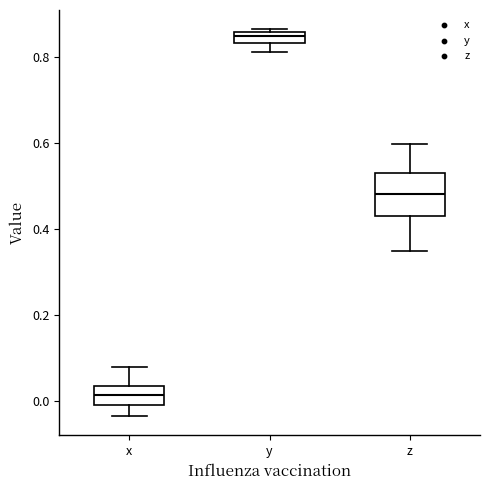

Which box is the tallest, from its lower edge to its upper edge?

z